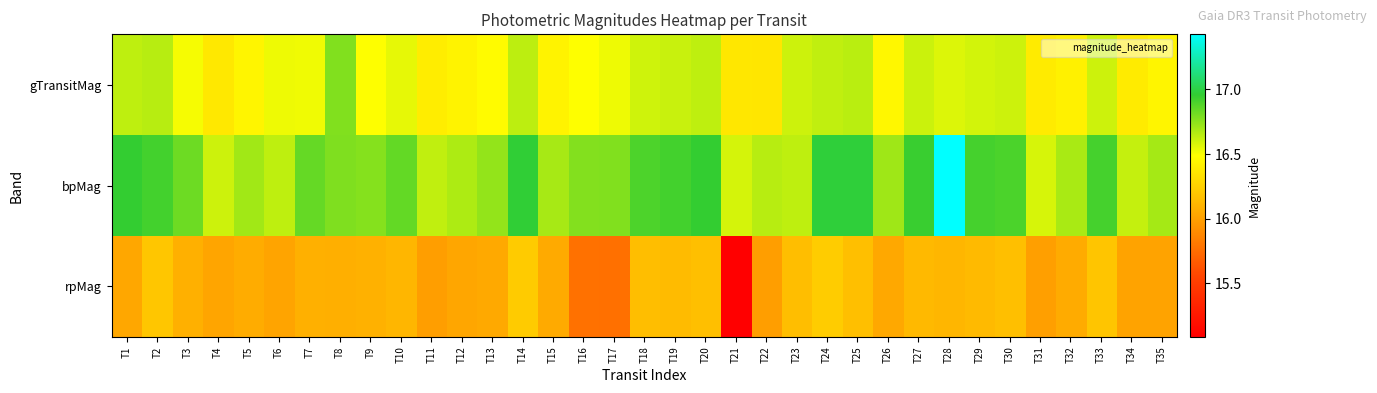

Count the number of categories in the chart.

35